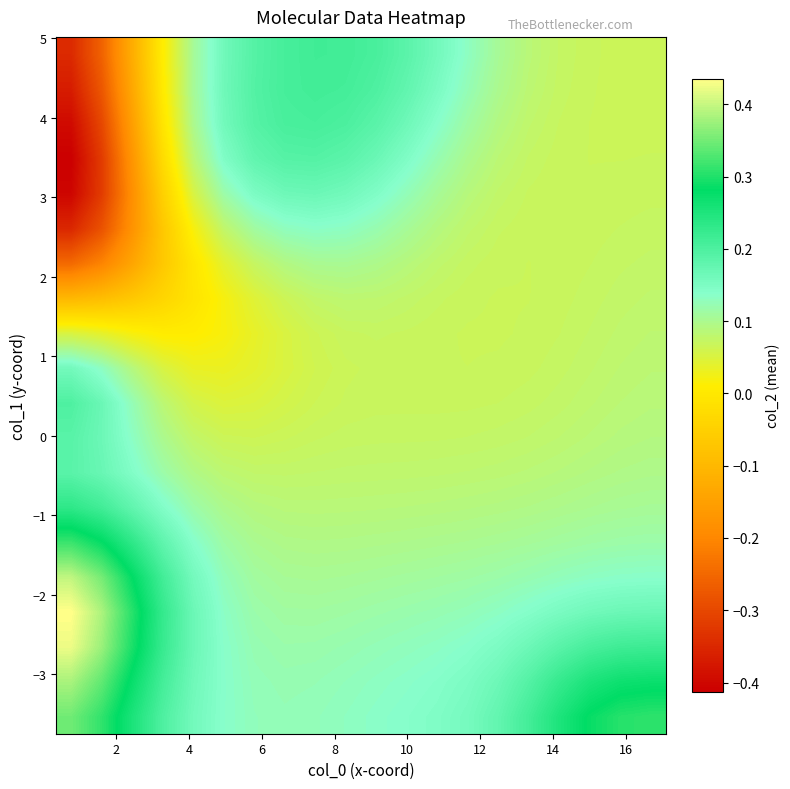

What is the greatest value displayed?

0.4